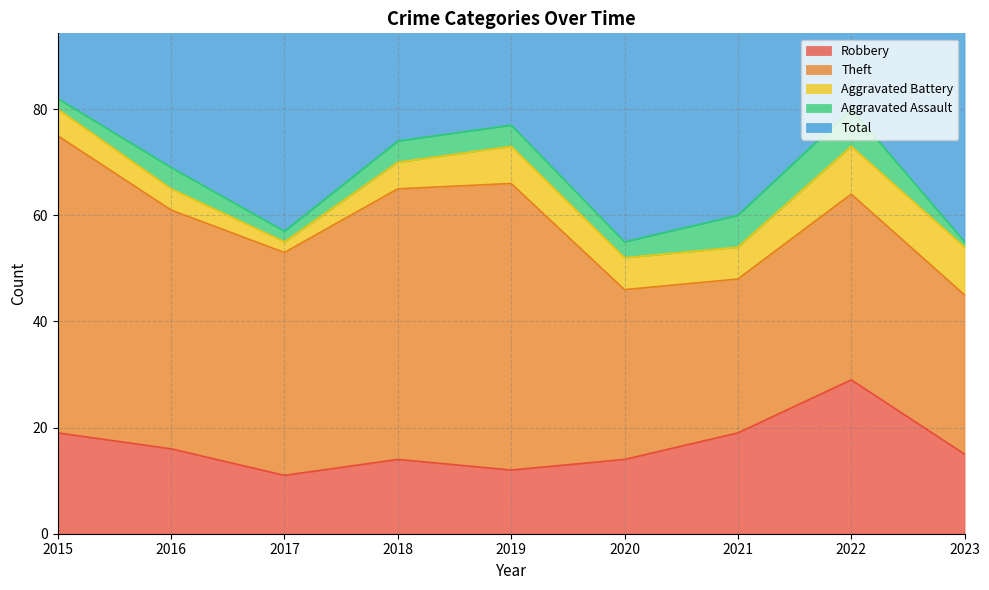

Reading left to right, extract all data points from this chart.

Robbery: 2015=19	2016=16	2017=11	2018=14	2019=12	2020=14	2021=19	2022=29	2023=15
Theft: 2015=56	2016=45	2017=42	2018=51	2019=54	2020=32	2021=29	2022=35	2023=30
Aggravated Battery: 2015=5	2016=4	2017=2	2018=5	2019=7	2020=6	2021=6	2022=9	2023=9
Aggravated Assault: 2015=2	2016=4	2017=2	2018=4	2019=4	2020=3	2021=6	2022=7	2023=1
Total: 2015=82	2016=70	2017=59	2018=74	2019=77	2020=56	2021=60	2022=82	2023=57